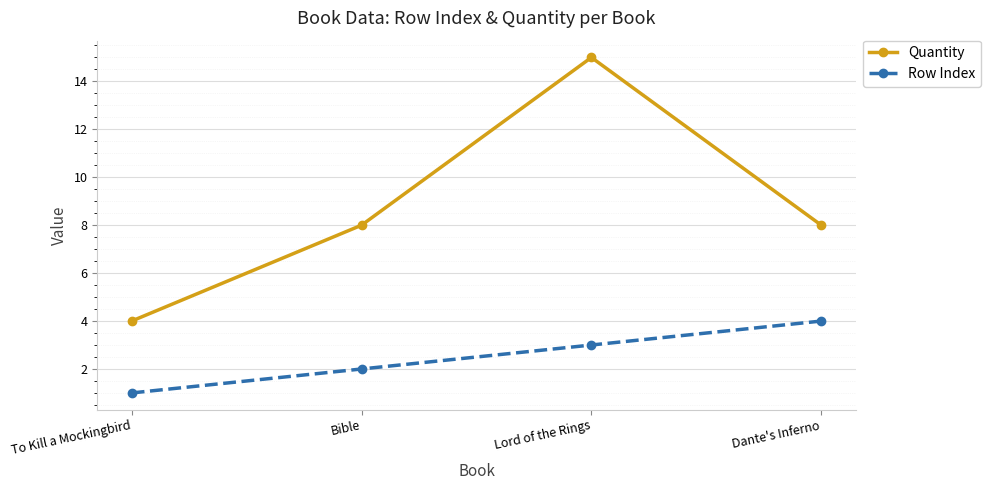

Where is Row Index nearest to the value 2?

Bible